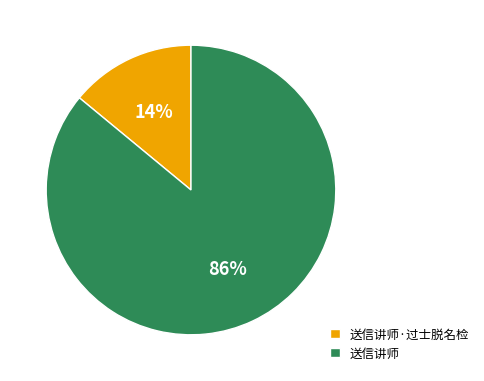

Does 送信讲师 account for over 50% of the chart?

Yes